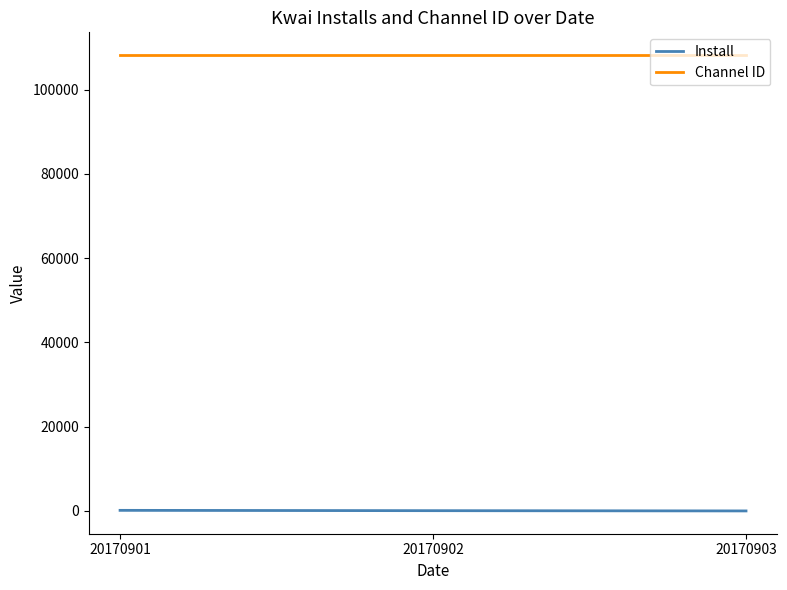

What is the average value of the Install series?

68